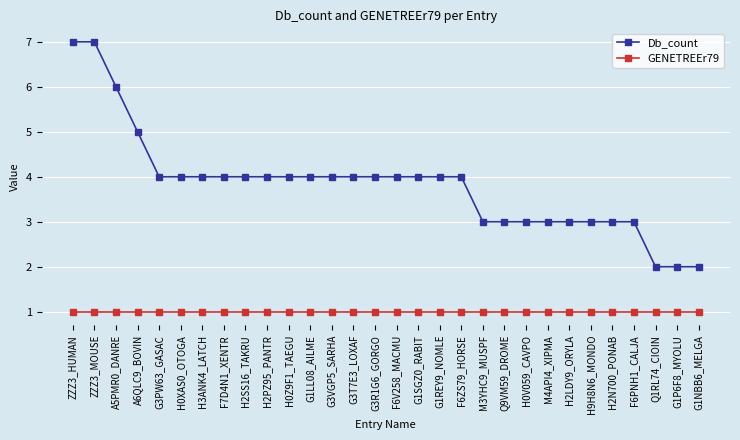

Is the value of Db_count at H0Z9F1_TAEGU greater than the value of GENETREEr79 at G3PW63_GASAC?

Yes